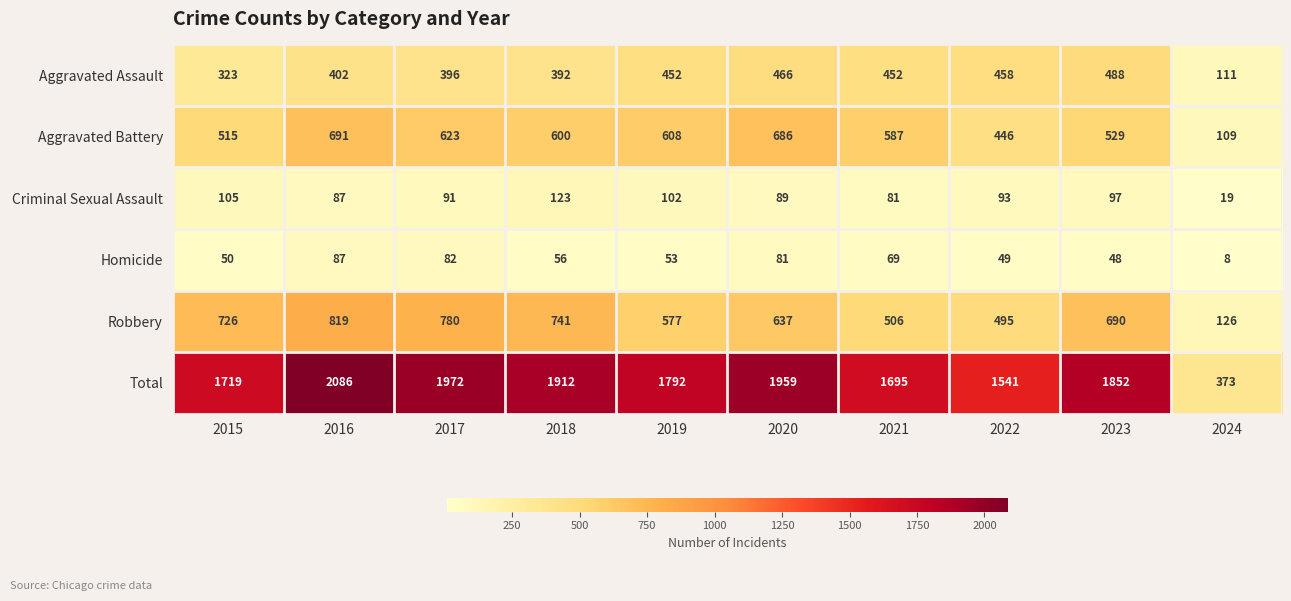

What is the approximate value of Criminal Sexual Assault at 2022, to the nearest 50?

100